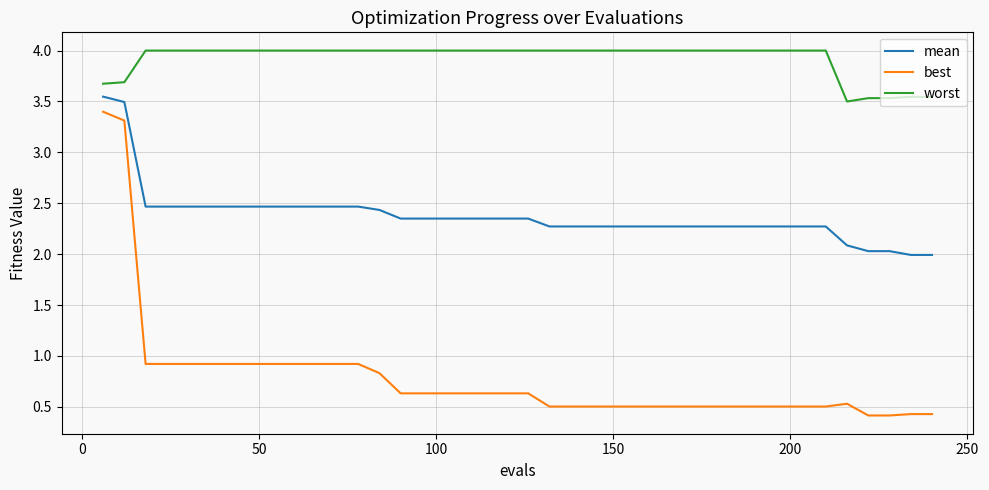

What is the difference between the maximum and minimum values in the best series?

3.0